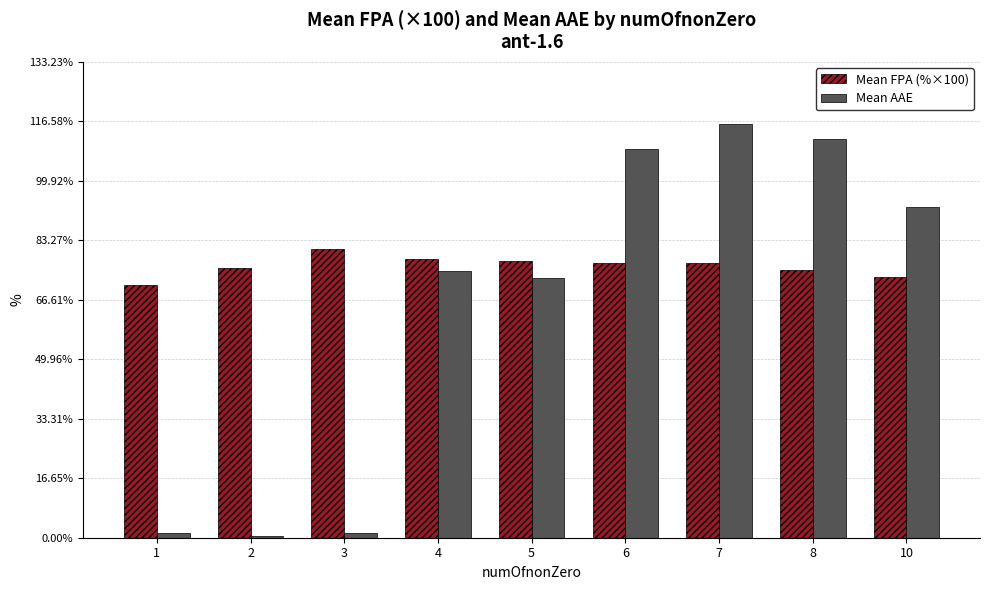

Which series has the largest total across all categories?

Mean FPA (%×100)